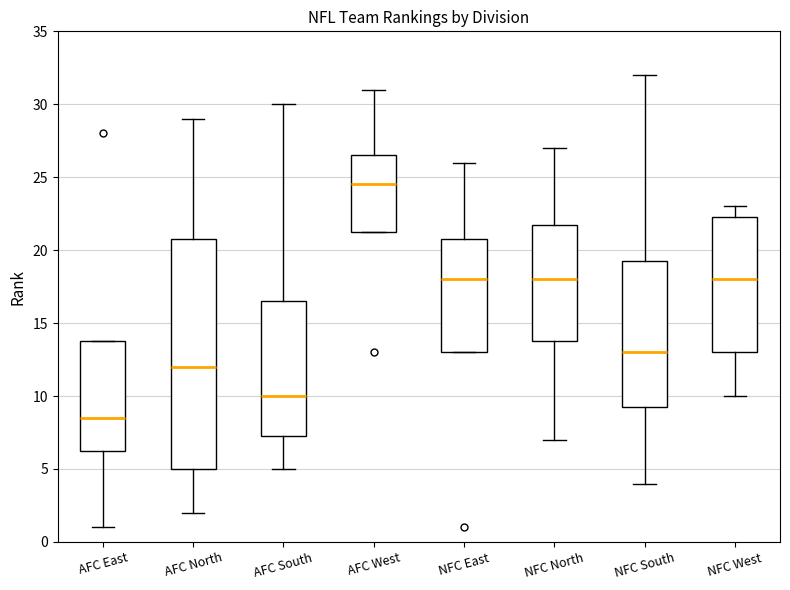

Which box has the lowest median line?

AFC East